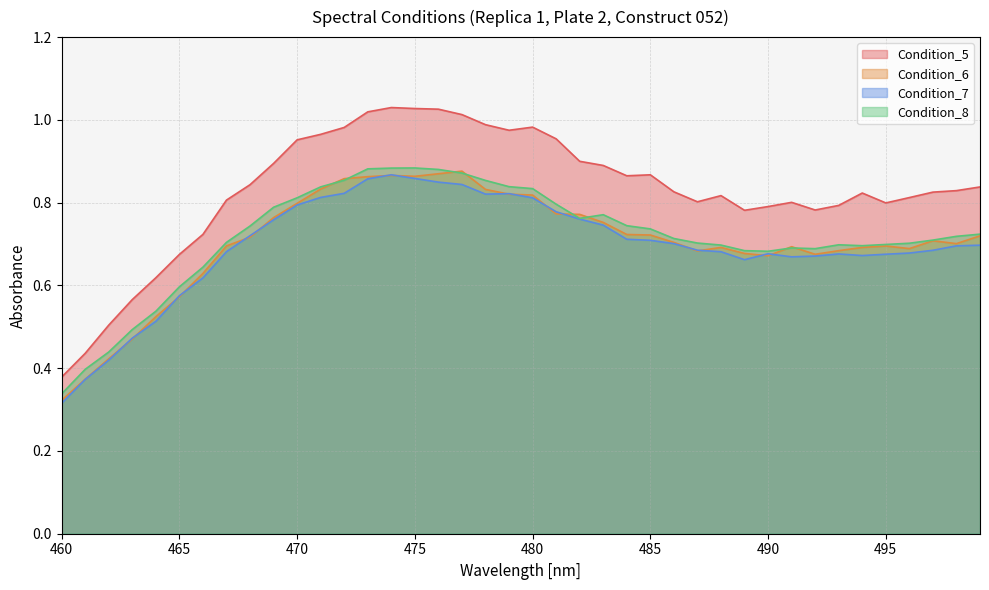

What is the total value across all series at 494?

2.9